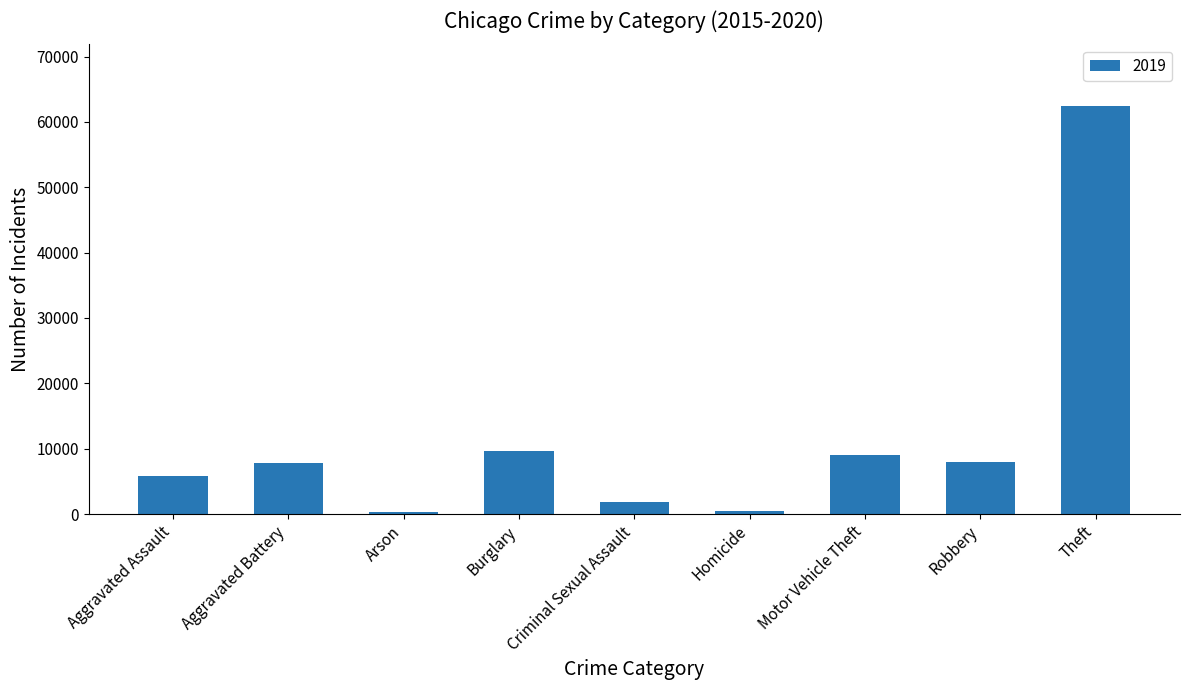

True or false: the data shows 13938 at Burglary.

False